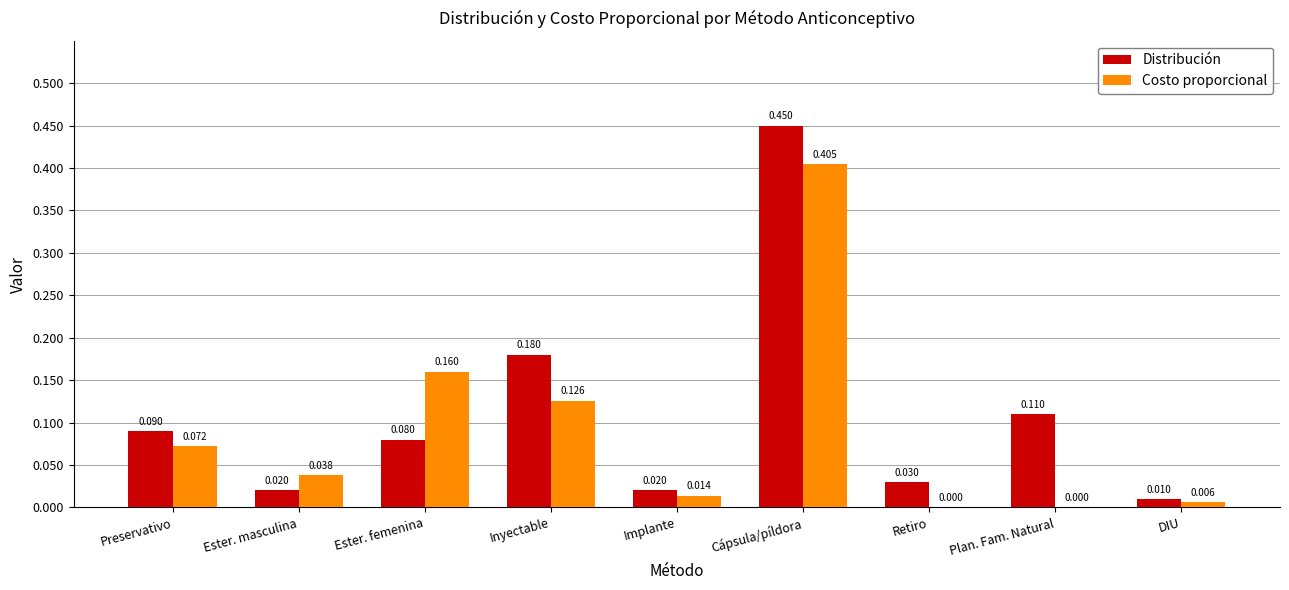

At which category is the sum across all series the highest?

Cápsula/píldora